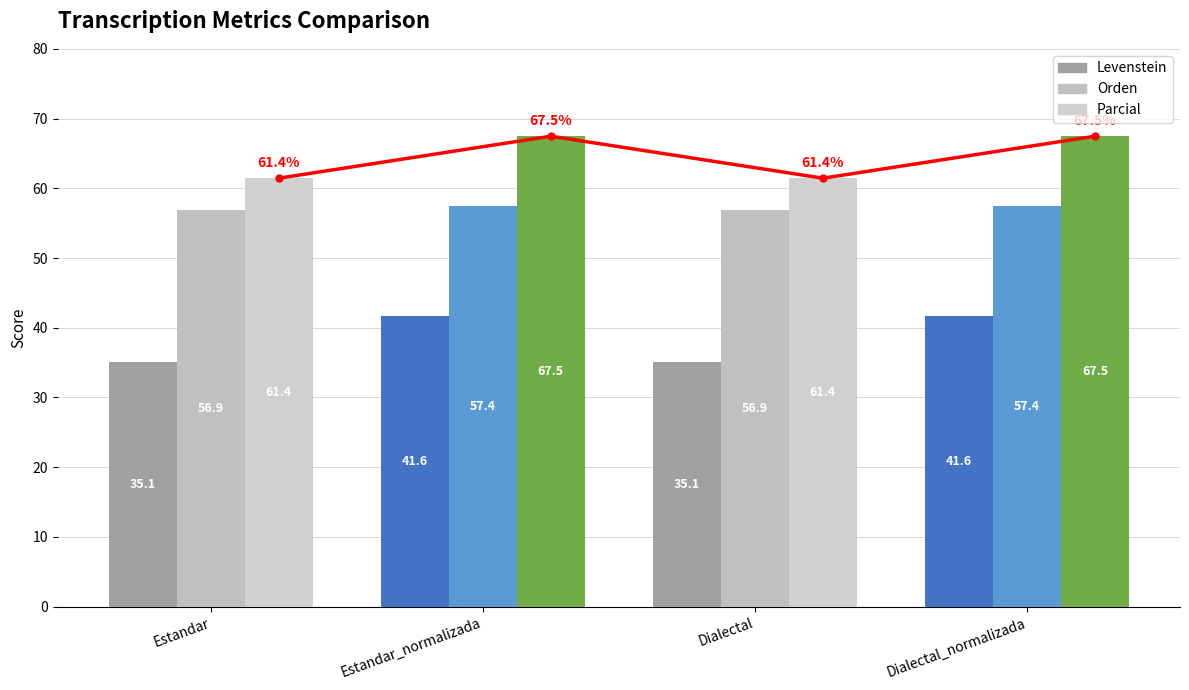

List the series in order of their overall mean, lowest first.

Levenstein, Orden, Parcial